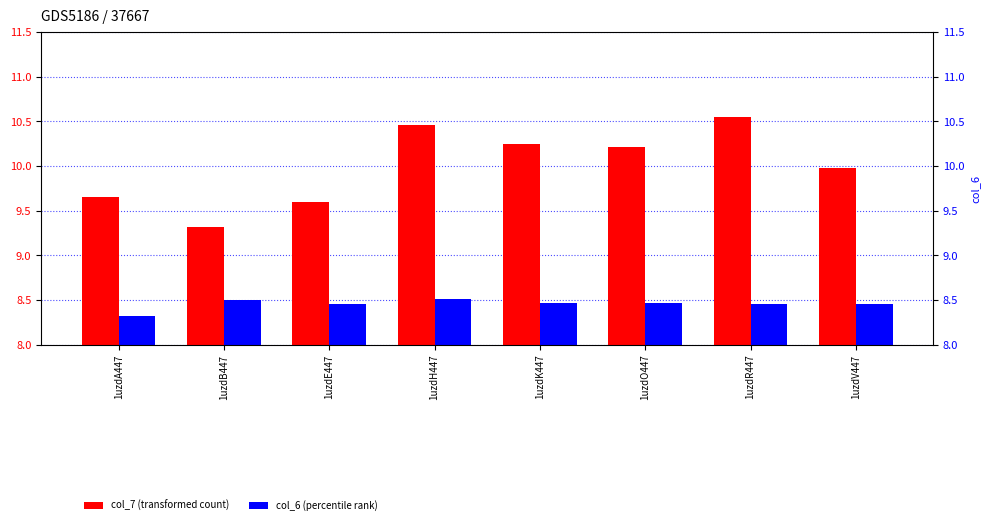

How many bars are there in each group?

2